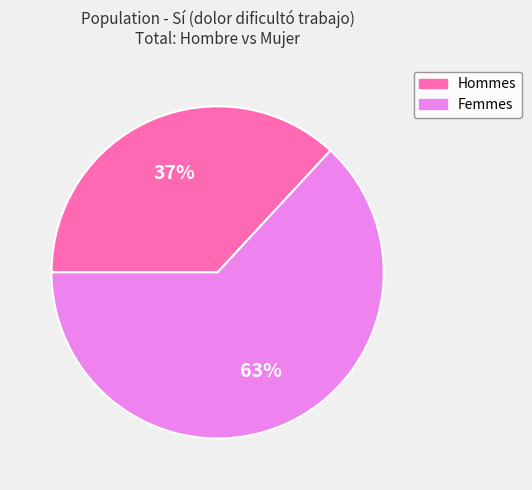

Is there any slice that represents more than half of the pie?

Yes